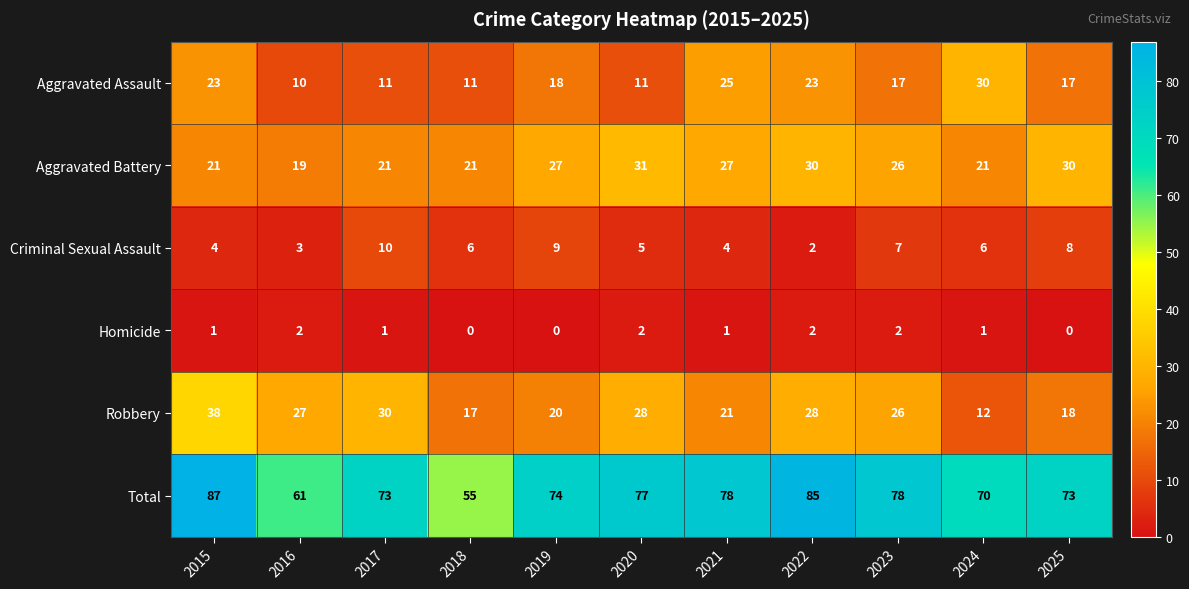

Is it true that Criminal Sexual Assault equals 2 at 2022?

True